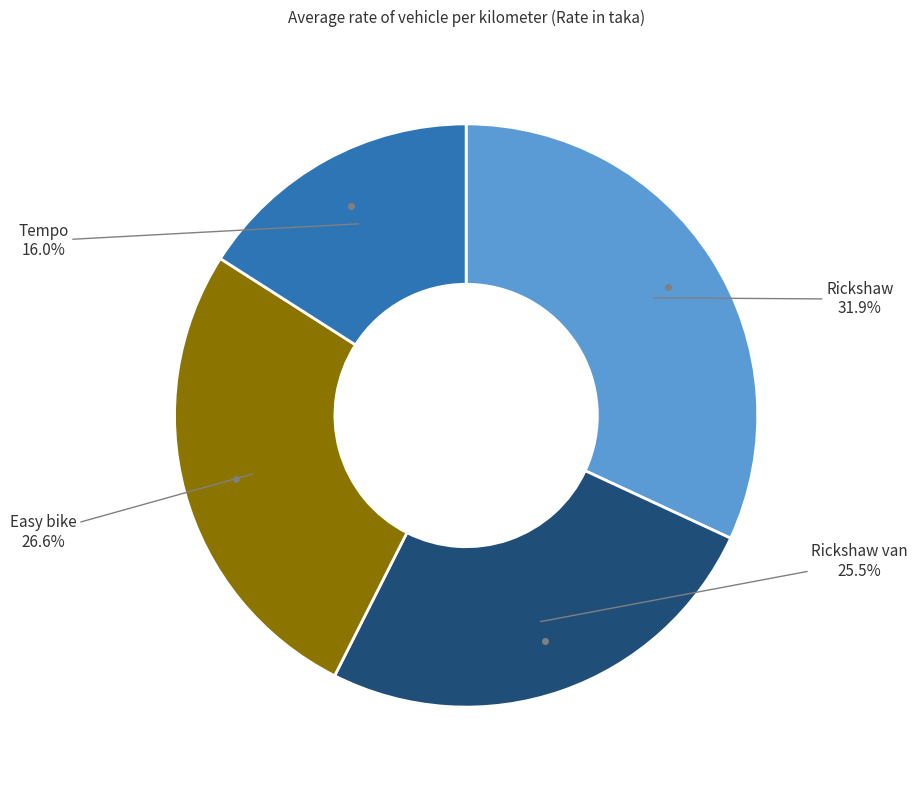

Does any single category account for the majority?

No